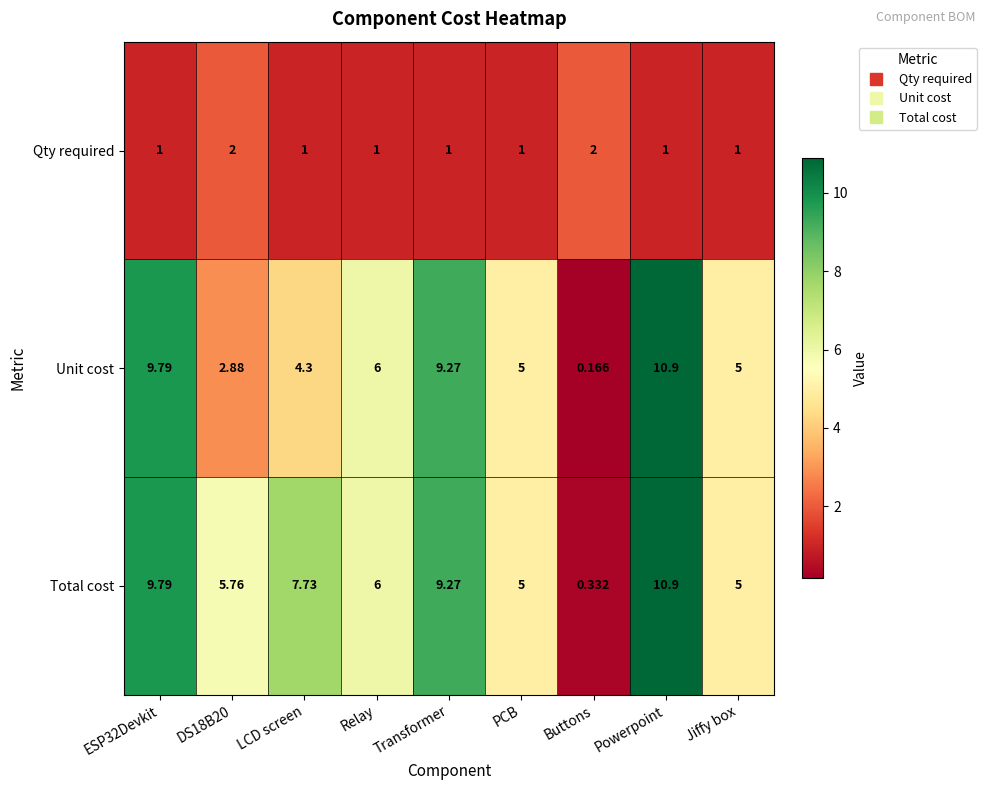

Which series has the largest total across all categories?

Total cost